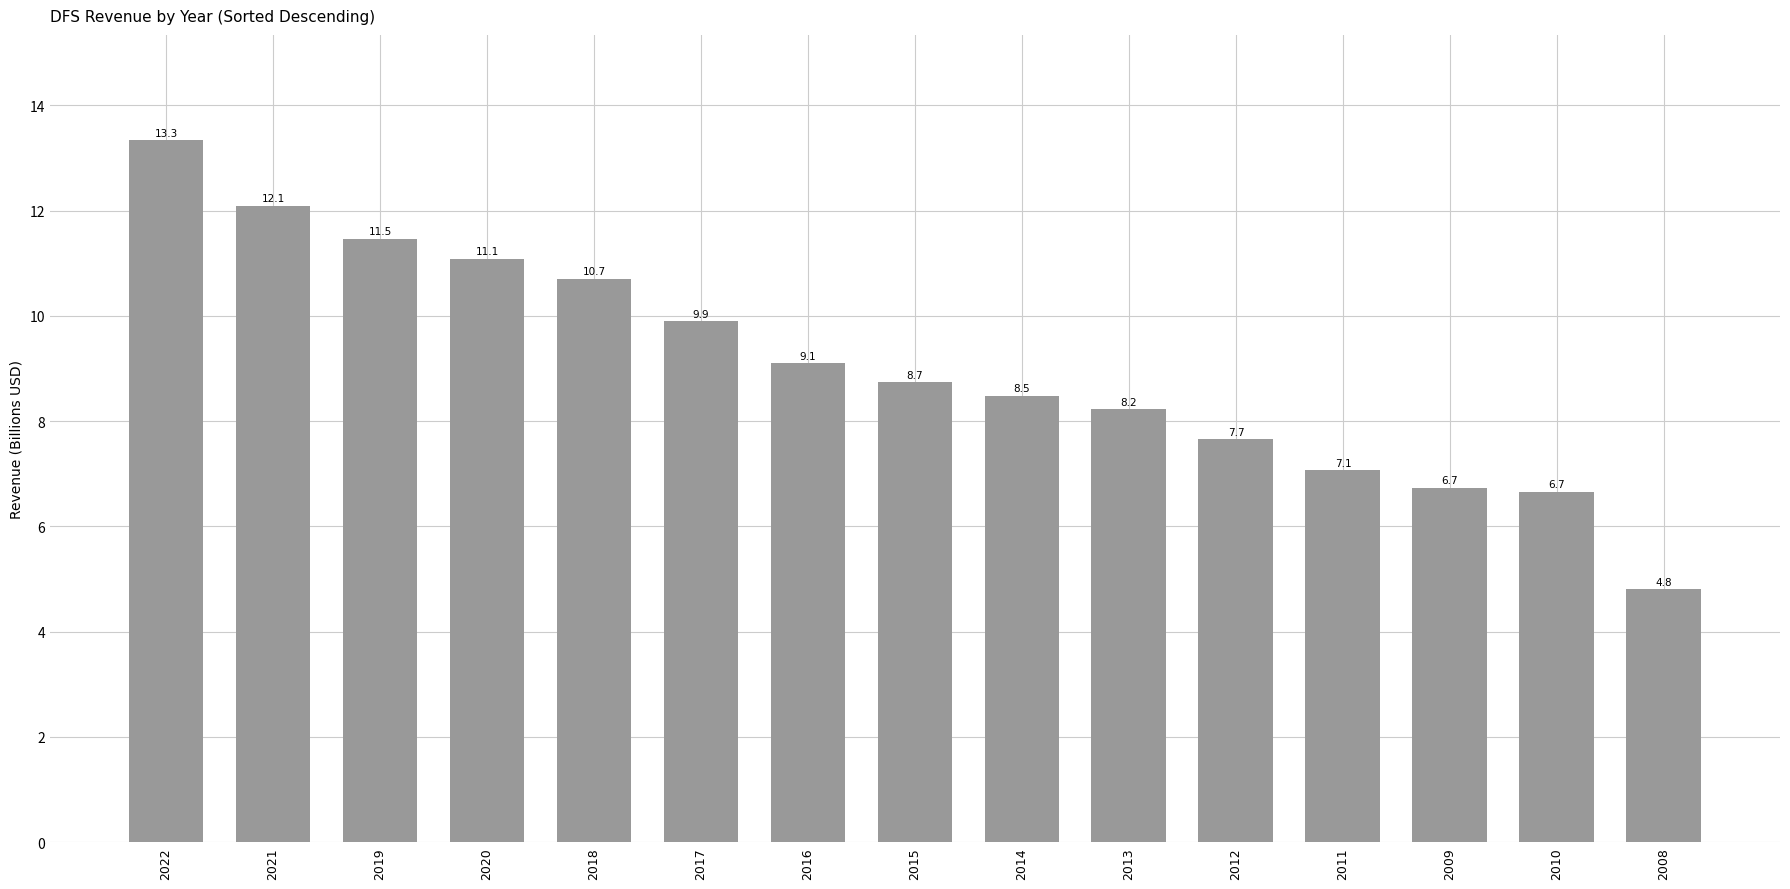

What is the minimum value shown in the chart?

4.8